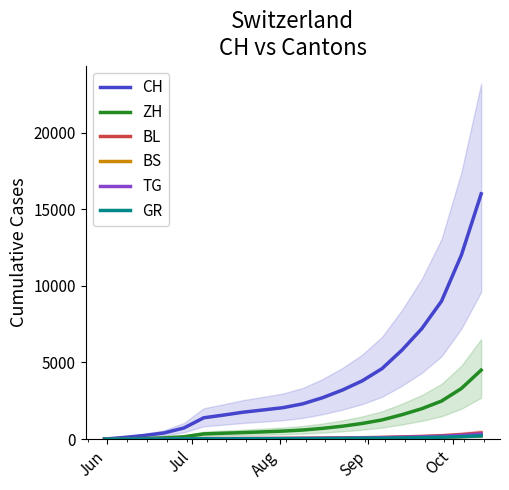

True or false: TG and GR intersect in this chart.

False